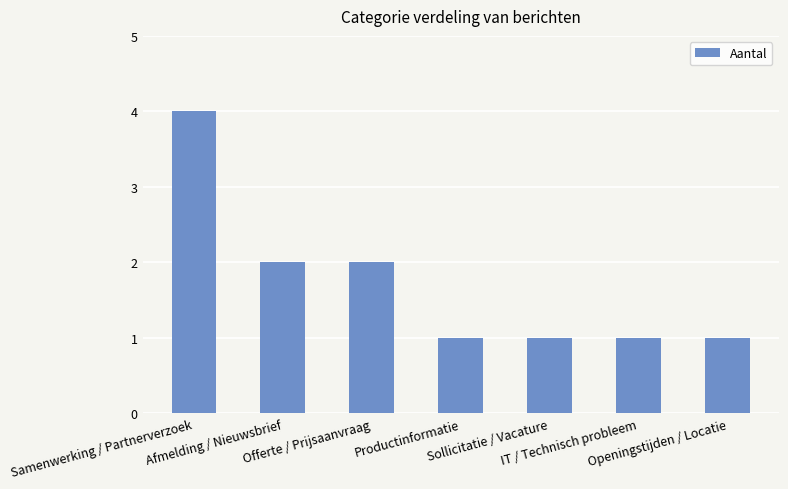

Does the chart contain any negative values?

No